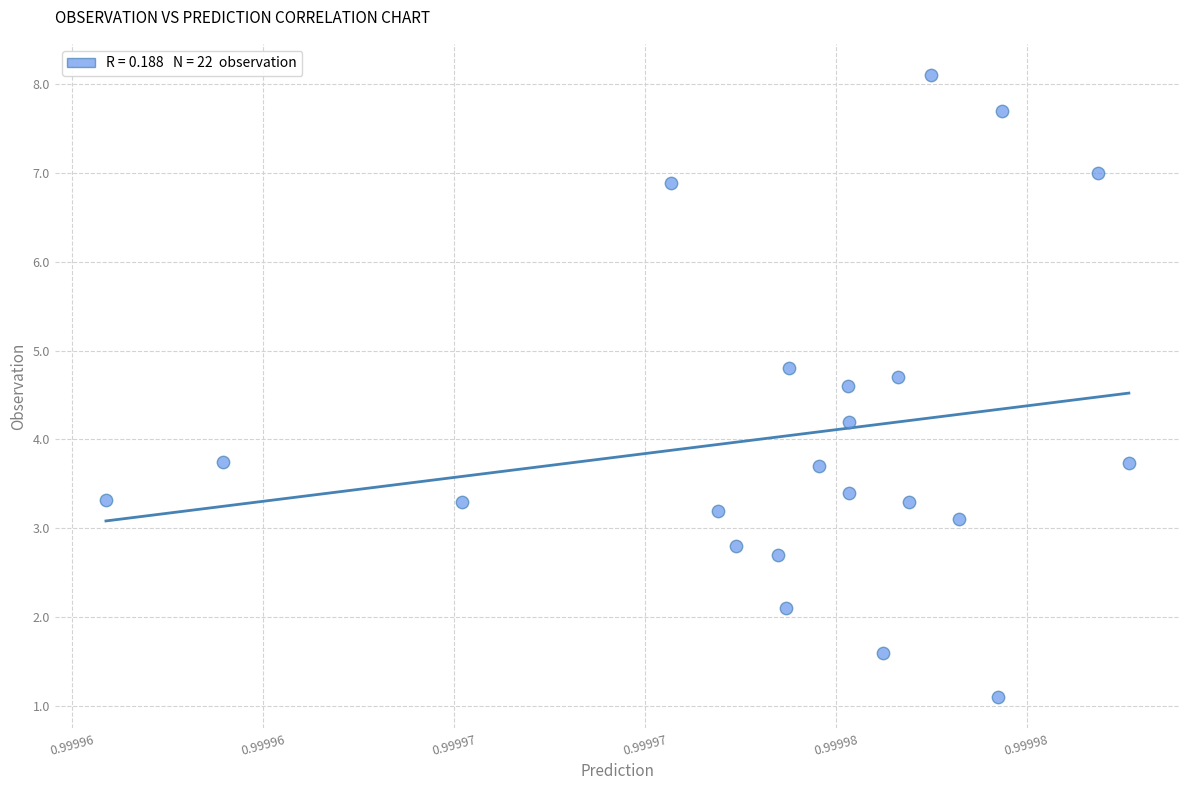

How many points are shown in the scatter plot?

22